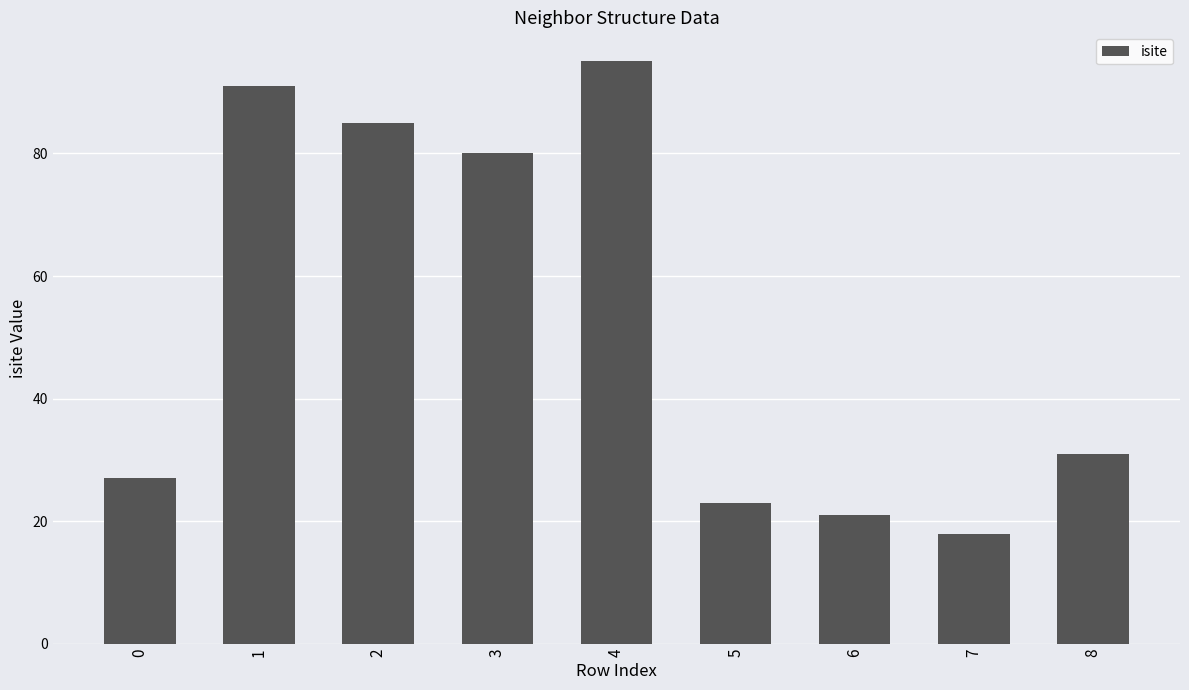

What is the approximate value at 3?

80